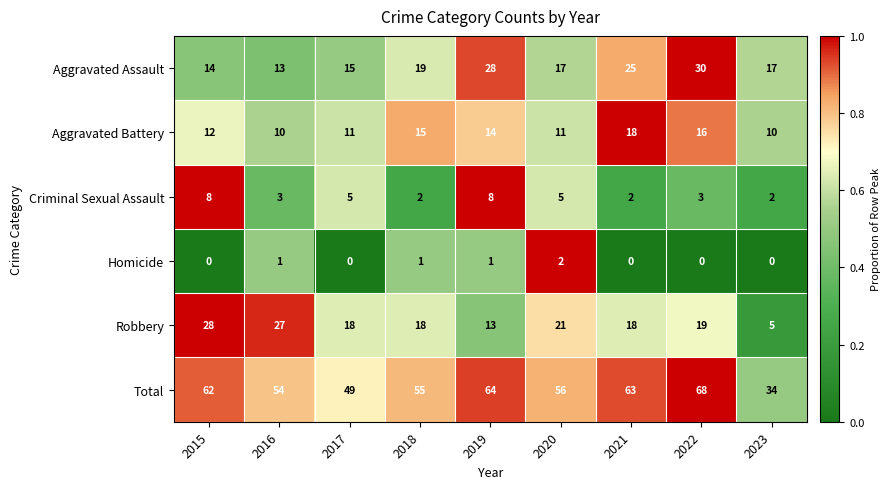

Rank the series at 2022 from highest to lowest value.

Total, Aggravated Assault, Robbery, Aggravated Battery, Criminal Sexual Assault, Homicide